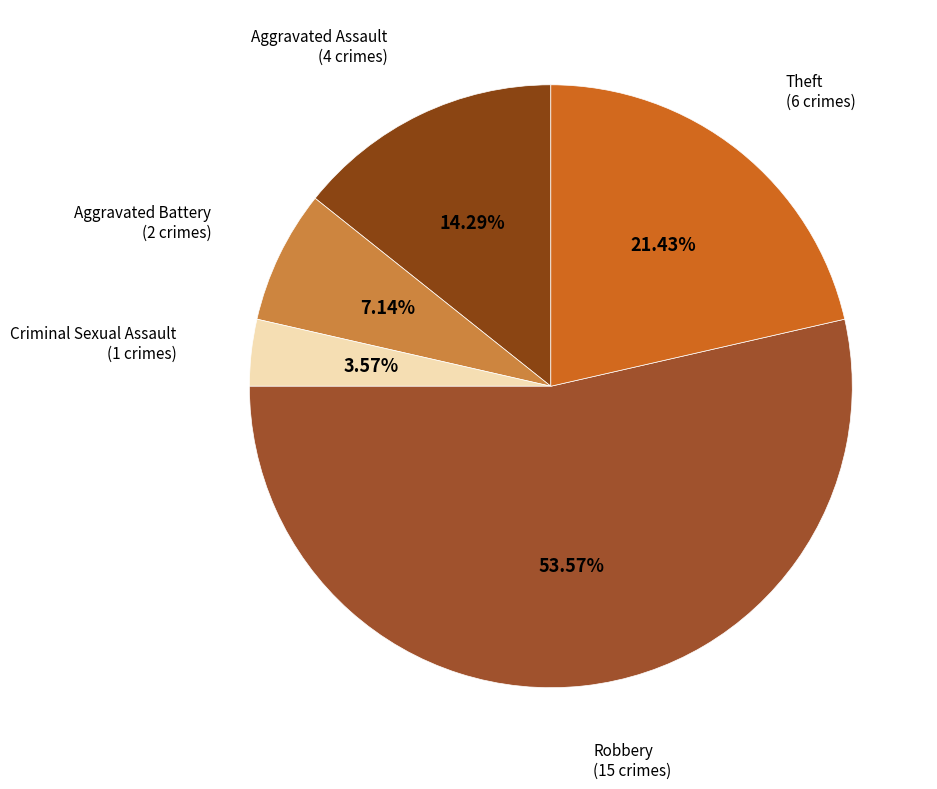

Count the number of slices in the pie.

5